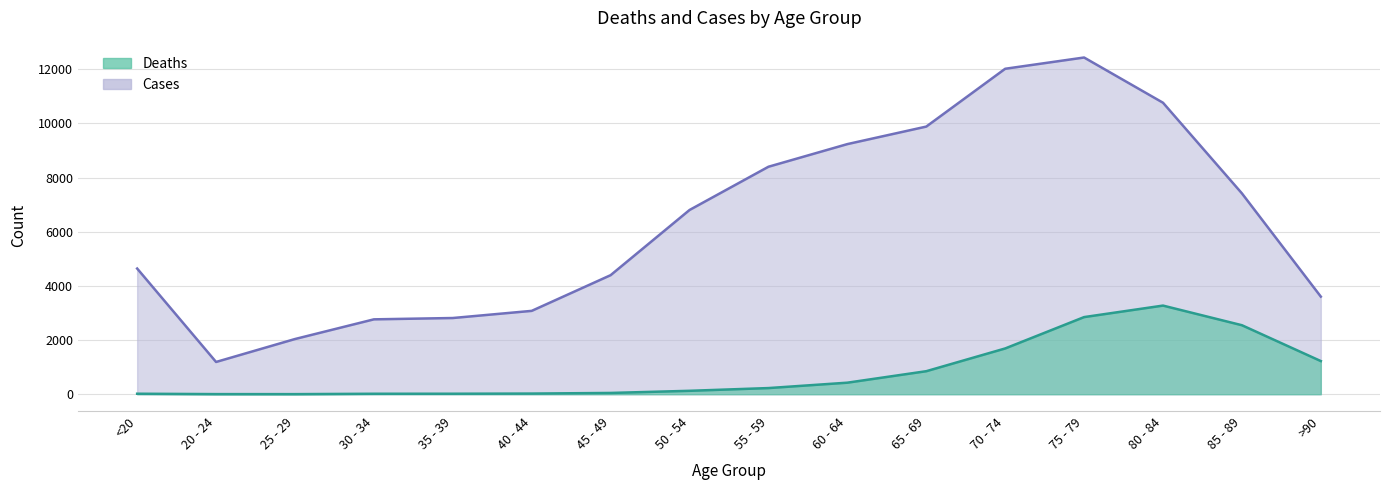

What is the value of the Deaths point at the 3rd from the left?

3